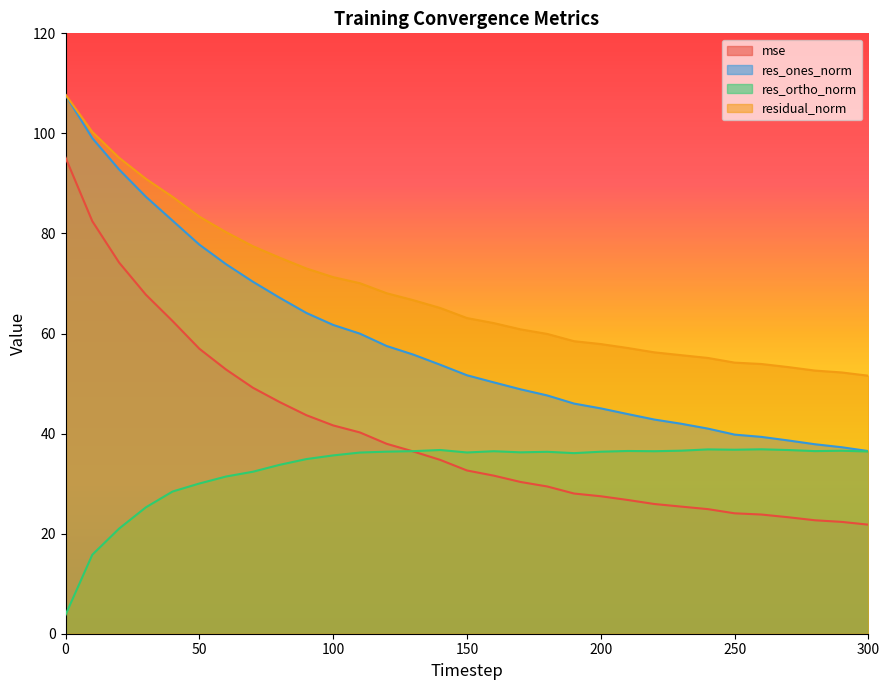

The mse series shows 6.2 at 290. True or false?

False